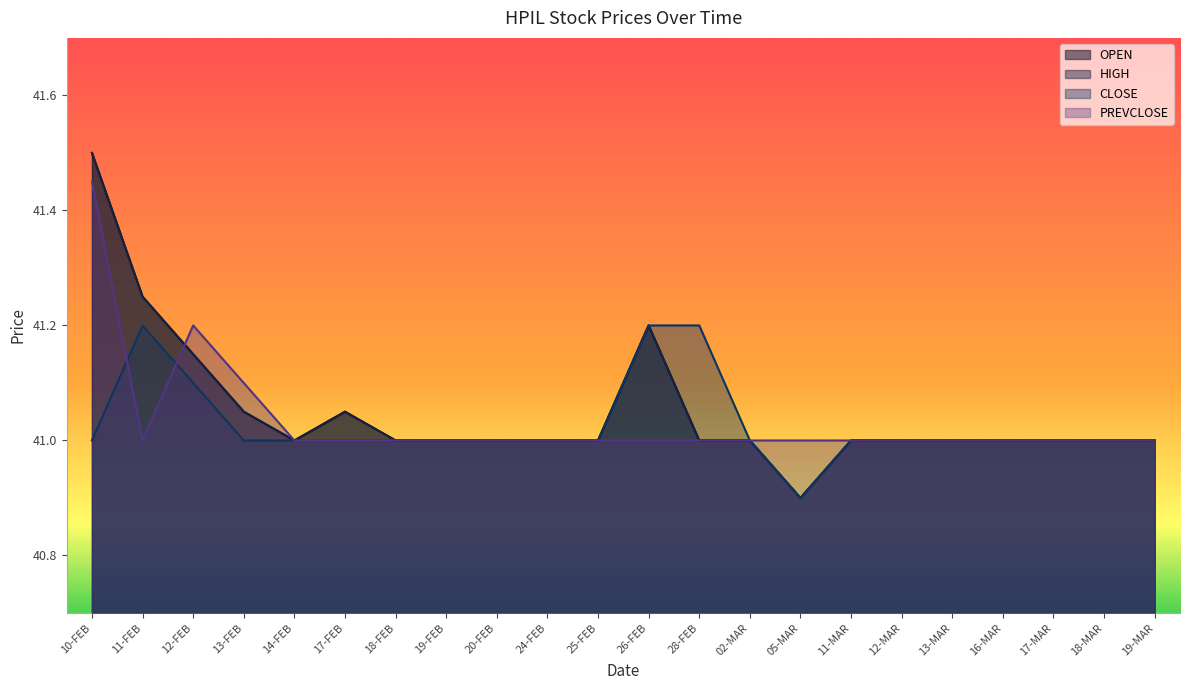

What is the maximum value shown in the chart?

41.5